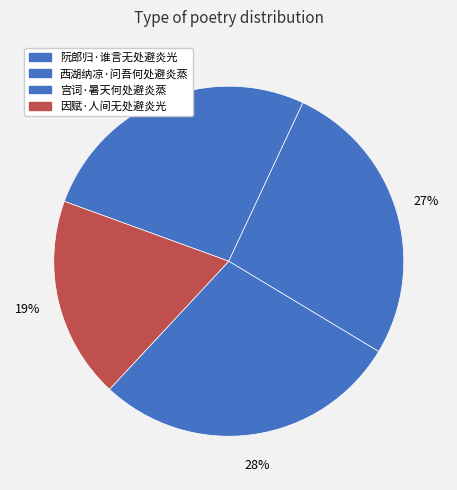

Count the number of slices in the pie.

4